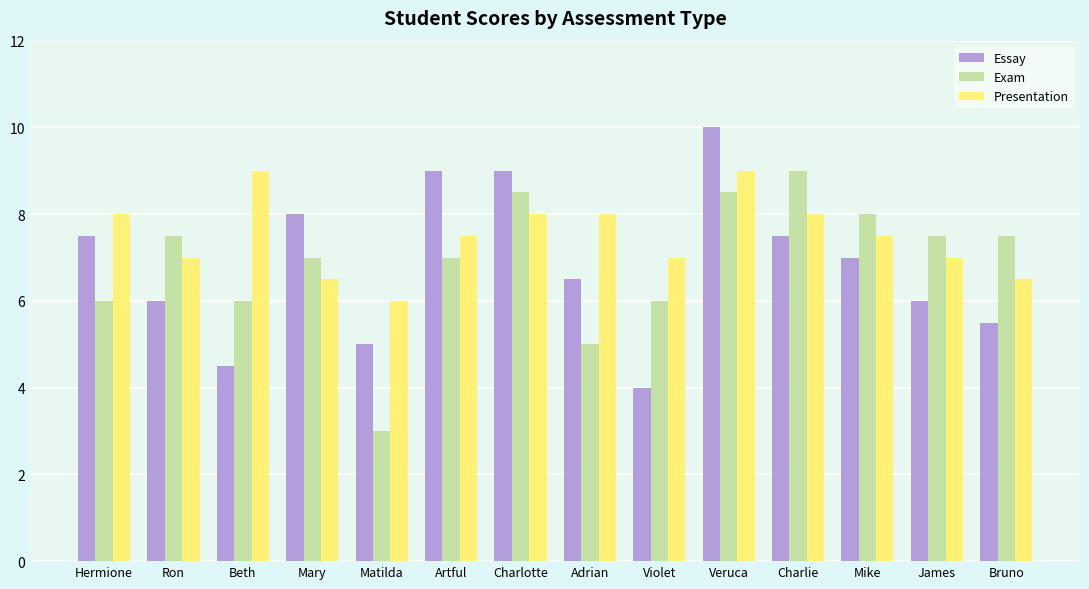

Reading left to right, transcribe all the data shown in this chart.

Essay: Hermione=7.5	Ron=6.0	Beth=4.5	Mary=8.0	Matilda=5.0	Artful=9.0	Charlotte=9.0	Adrian=6.5	Violet=4.0	Veruca=10.0	Charlie=7.5	Mike=7.0	James=6.0	Bruno=5.5
Exam: Hermione=6.0	Ron=7.5	Beth=6.0	Mary=7.0	Matilda=3.0	Artful=7.0	Charlotte=8.5	Adrian=5.0	Violet=6.0	Veruca=8.5	Charlie=9.0	Mike=8.0	James=7.5	Bruno=7.5
Presentation: Hermione=8.0	Ron=7.0	Beth=9.0	Mary=6.5	Matilda=6.0	Artful=7.5	Charlotte=8.0	Adrian=8.0	Violet=7.0	Veruca=9.0	Charlie=8.0	Mike=7.5	James=7.0	Bruno=6.5